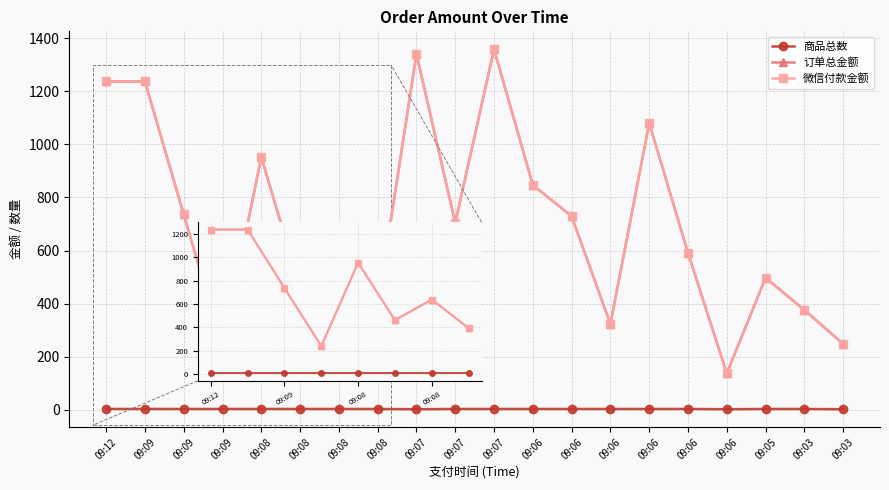

True or false: 微信付款金额 has a value of 156 at 09:08.

False